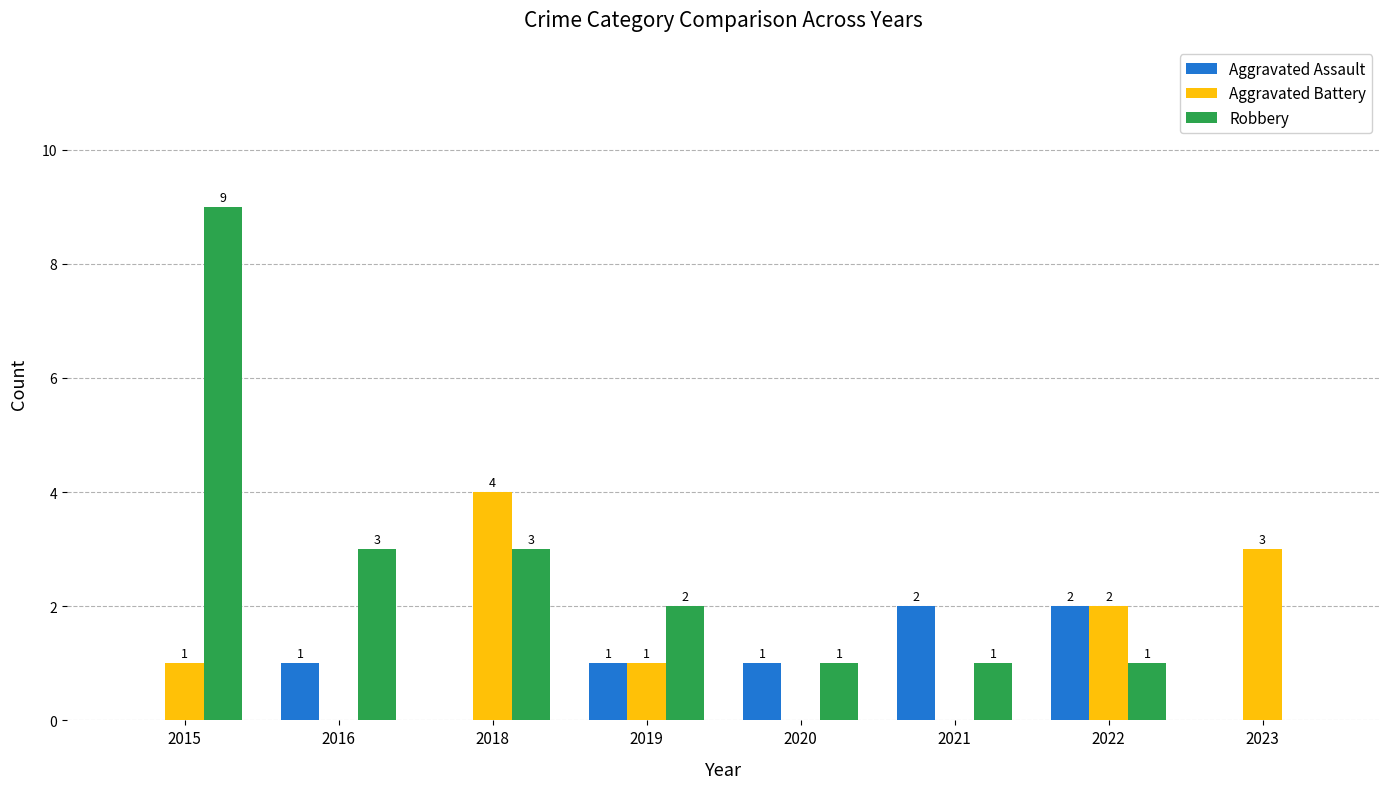

The Aggravated Assault series shows 0 at 2023. True or false?

True